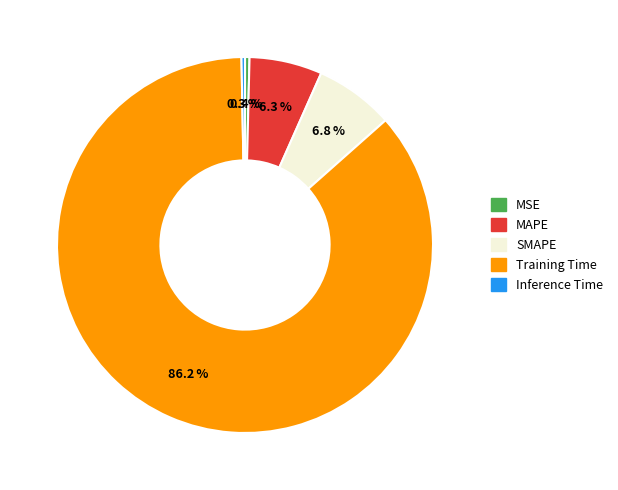

The SMAPE slice represents 19% of the pie. True or false?

False